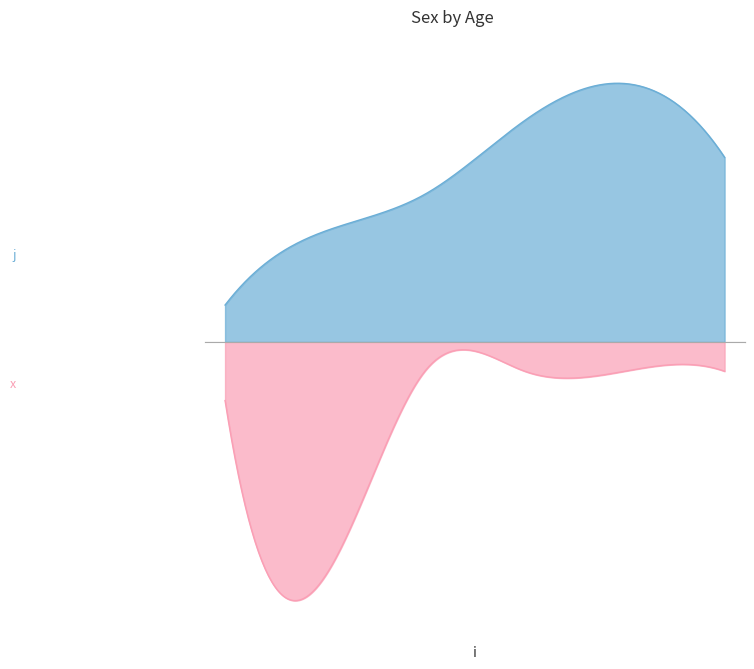

Which series has the widest spread of values?

x